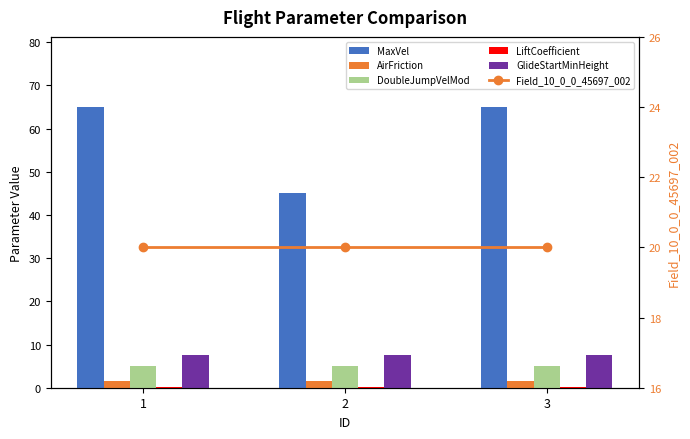

Reading left to right, what are all the values shown in this chart?

MaxVel: 1=65.0	2=45.0	3=65.0
AirFriction: 1=1.5	2=1.5	3=1.5
DoubleJumpVelMod: 1=5.0	2=5.0	3=5.0
LiftCoefficient: 1=0.1	2=0.1	3=0.1
GlideStartMinHeight: 1=7.5	2=7.5	3=7.5
Field_10_0_0_45697_002: 1=20.0	2=20.0	3=20.0